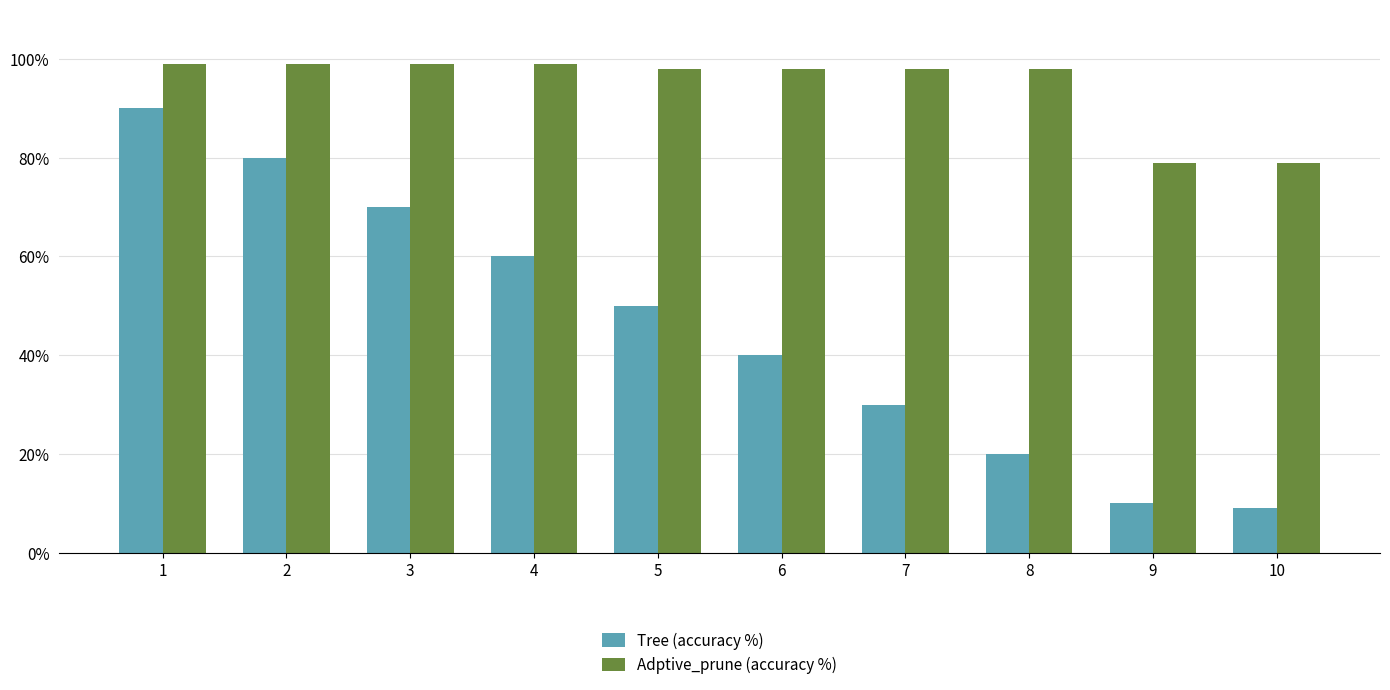

What is the total value across all series at 4?

159